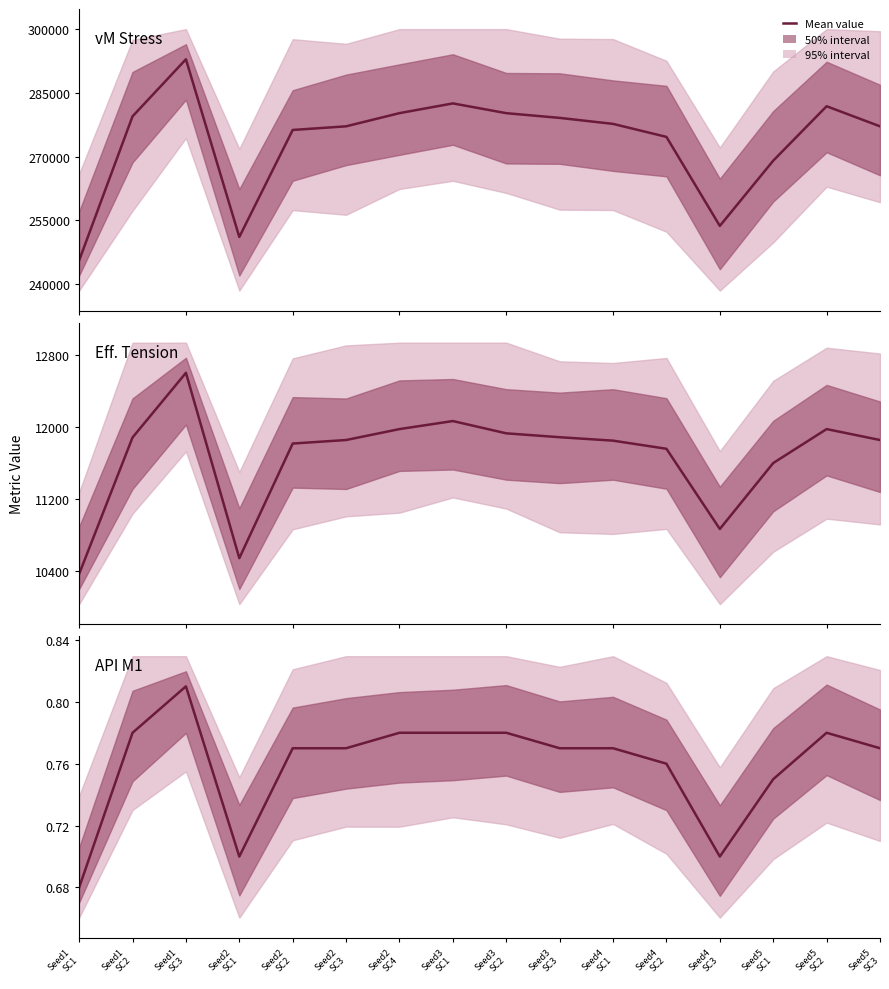

Which has a higher value, Seed2
SC2 or Seed5
SC3?

Seed5
SC3